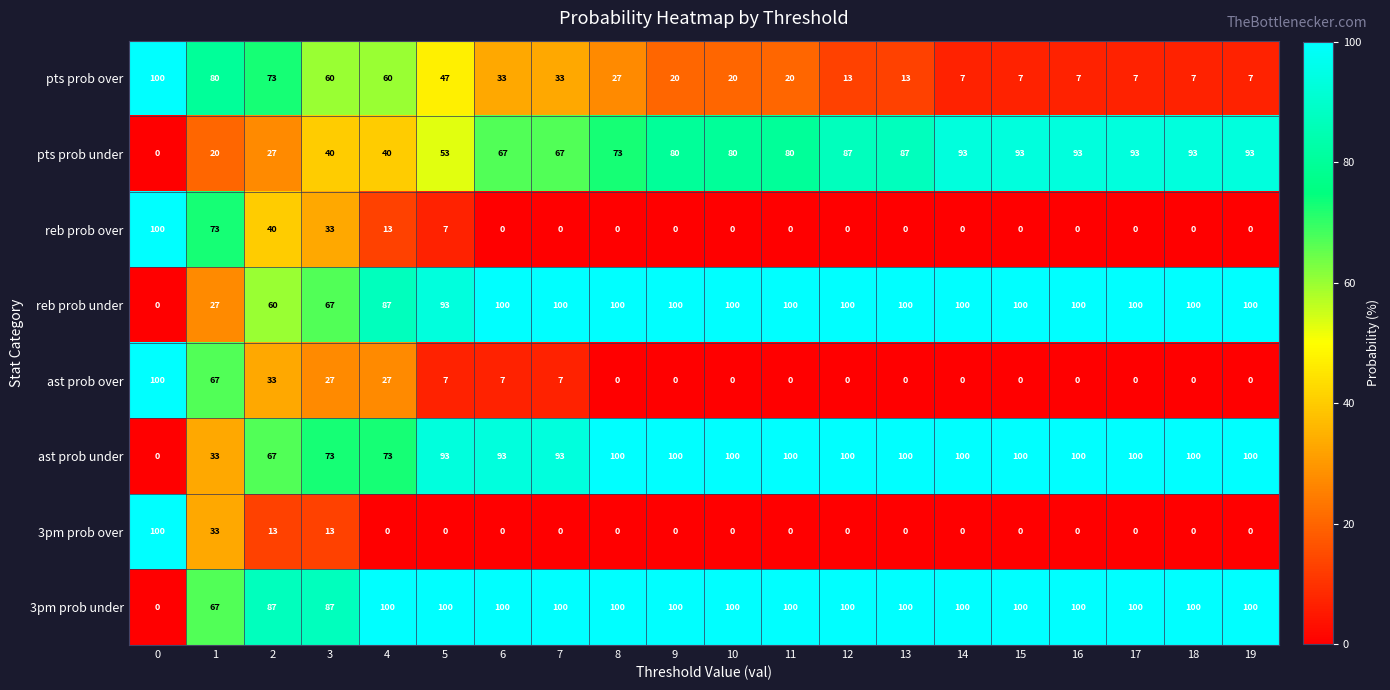

What is the maximum value for ast prob under?

100